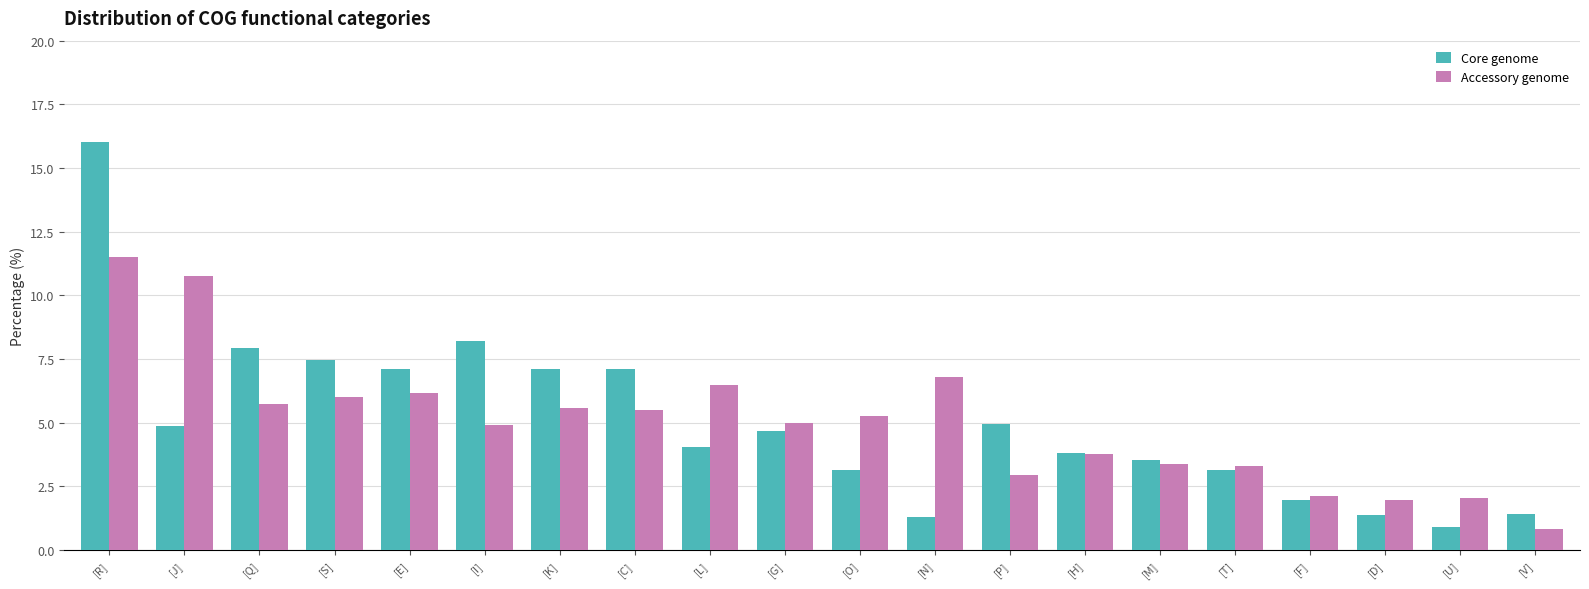

What is the value of the Core genome bar at the 11th from the left?

3.1